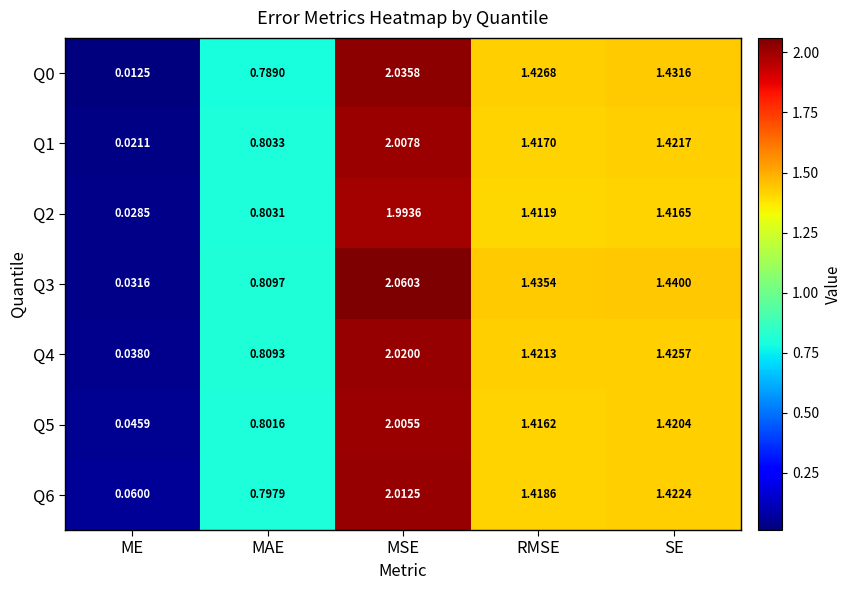

Which category has the highest value across all series?

MSE